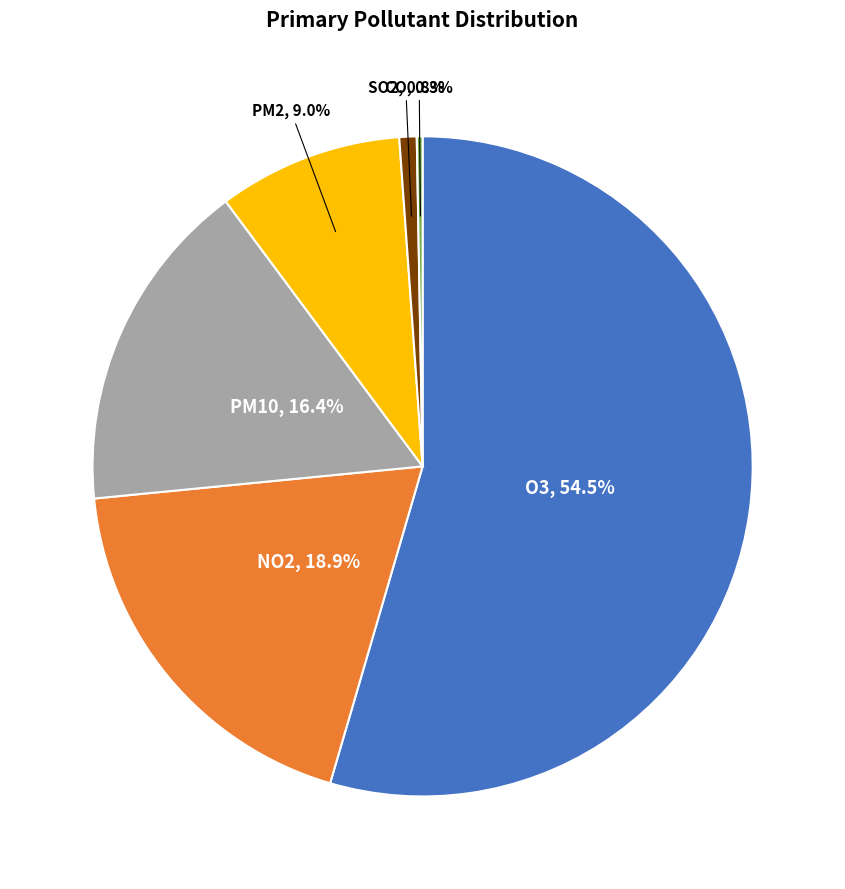

Is there a majority slice in this chart?

Yes